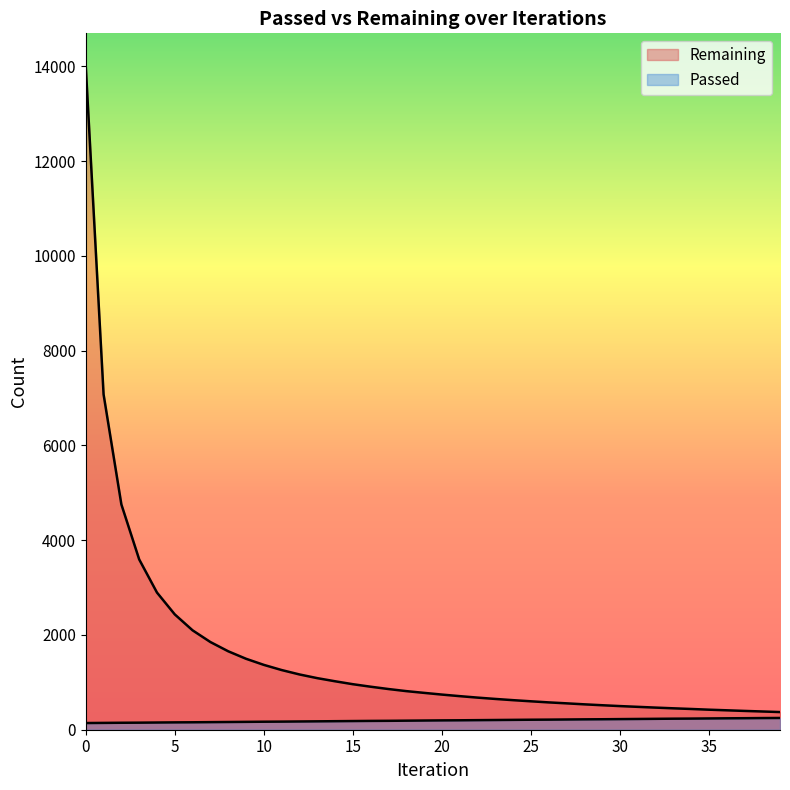

Reading left to right, extract all data points from this chart.

Passed: 0=141	1=144	2=147	3=149	4=152	5=155	6=157	7=160	8=163	9=166	10=169	11=171	12=174	13=177	14=180	15=183	16=186	17=188	18=191	19=194	20=197	21=199	22=202	23=205	24=208	25=211	26=213	27=216	28=219	29=221	30=224	31=227	32=230	33=233	34=235	35=238	36=241	37=243	38=246	39=248
Remaining: 0=13999	1=7078	2=4755	3=3595	4=2895	5=2434	6=2098	7=1851	8=1656	9=1498	10=1369	11=1260	12=1167	13=1089	14=1023	15=961	16=908	17=859	18=815	19=778	20=742	21=709	22=678	23=650	24=624	25=600	26=577	27=557	28=536	29=517	30=499	31=483	32=467	33=452	34=438	35=423	36=410	37=397	38=385	39=373